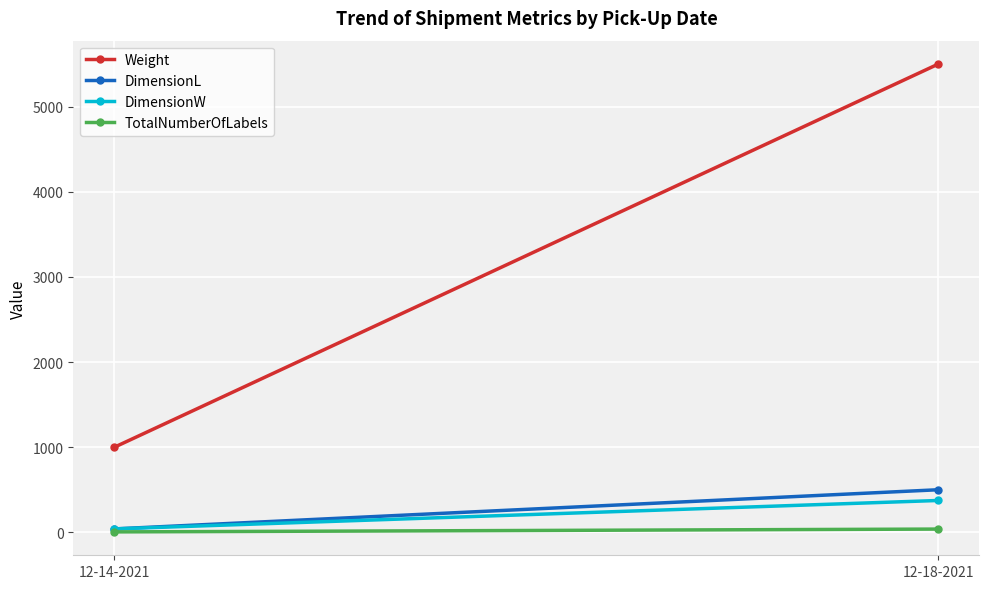

Reading right to left, transcribe all the data shown in this chart.

Weight: 12-18-2021=5500	12-14-2021=1000
DimensionL: 12-18-2021=500	12-14-2021=40
DimensionW: 12-18-2021=374	12-14-2021=40
TotalNumberOfLabels: 12-18-2021=38	12-14-2021=5